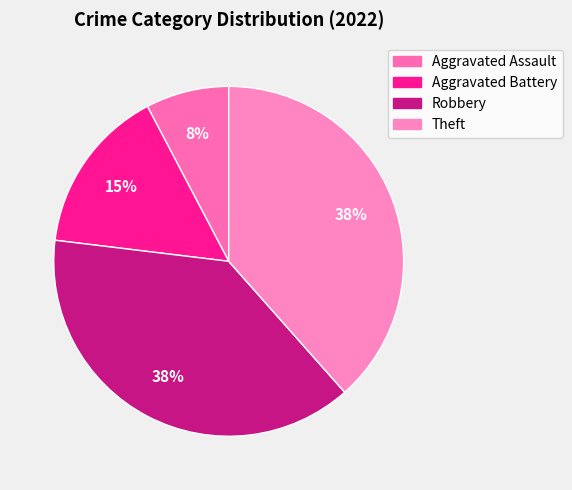

The Theft slice represents 38% of the pie. True or false?

True